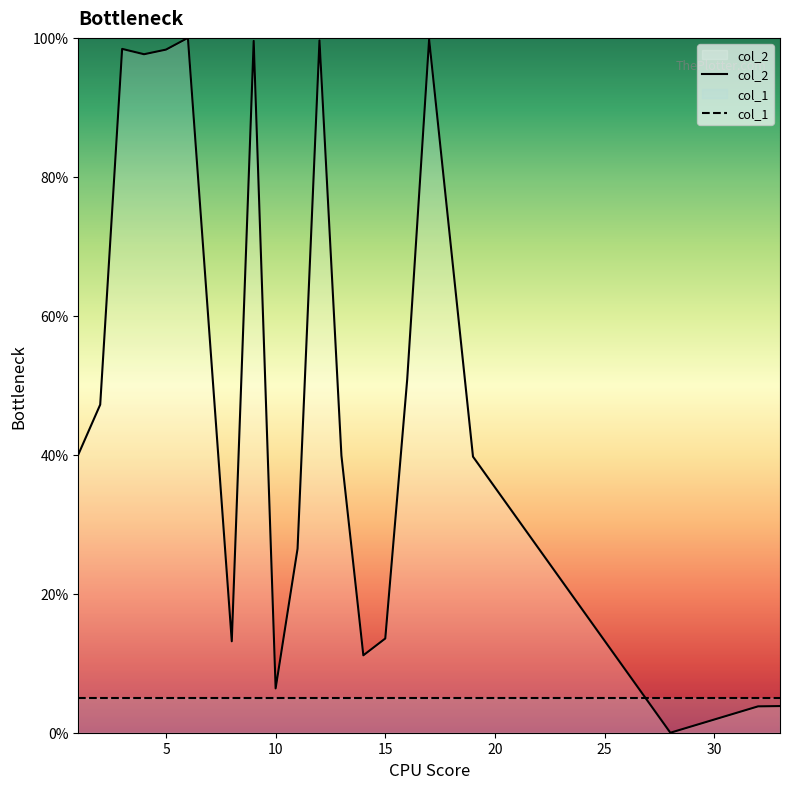

Does the chart have visible grid lines?

No